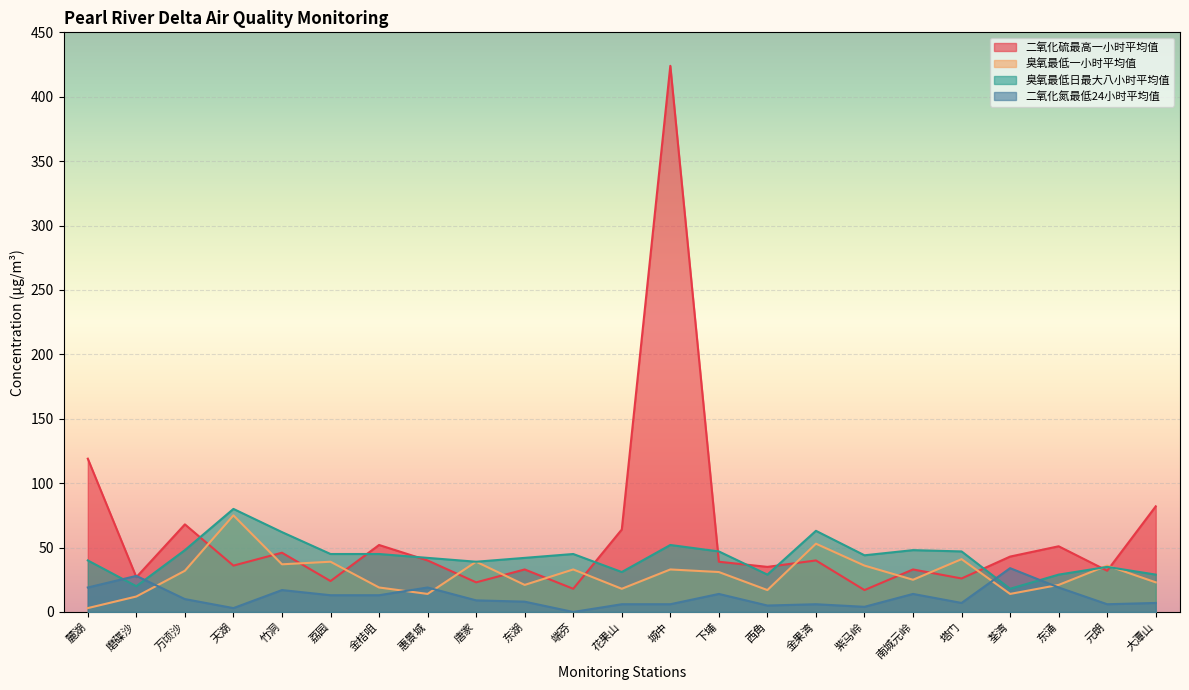

Which series has the largest total across all categories?

二氧化硫最高一小时平均值